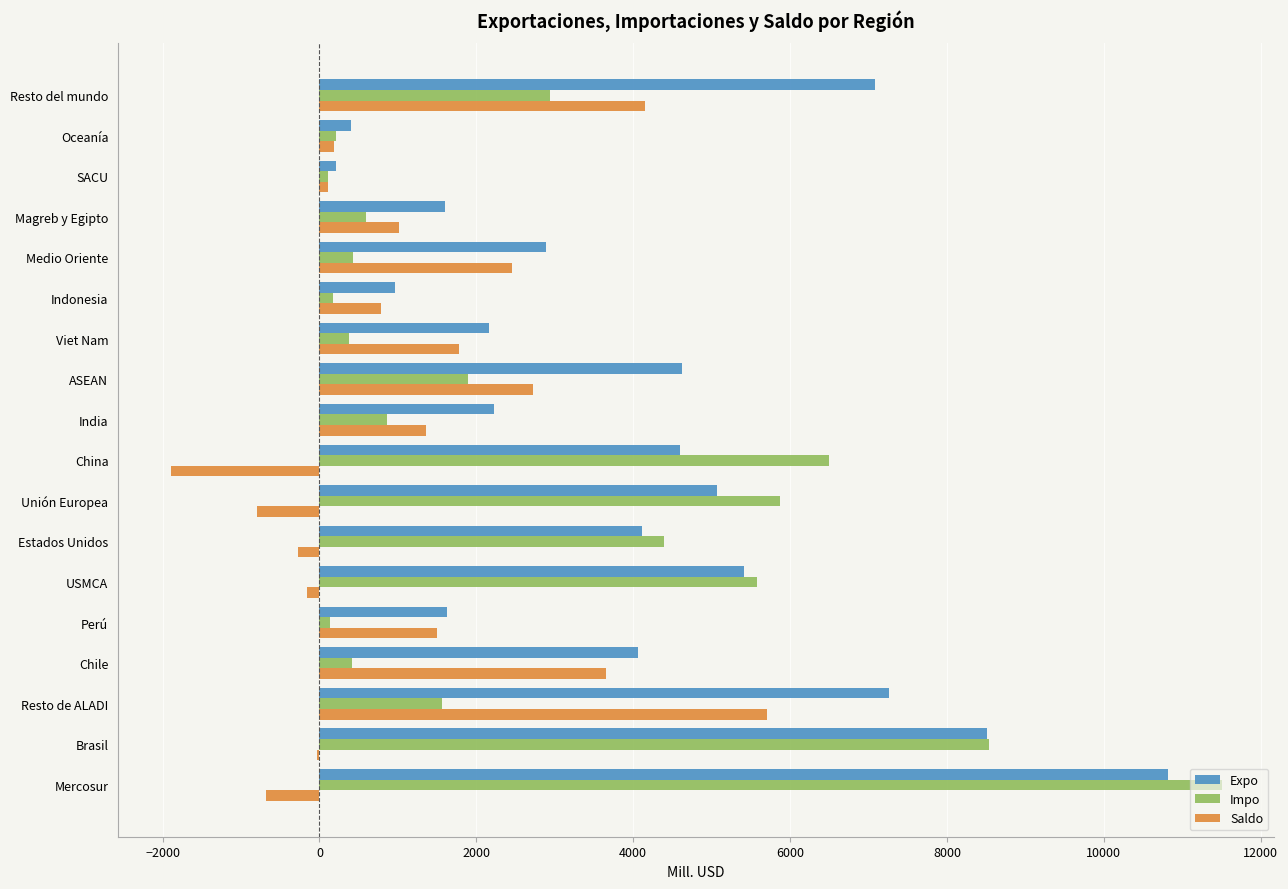

Between Chile and Magreb y Egipto, which series saw the biggest shift?

Saldo